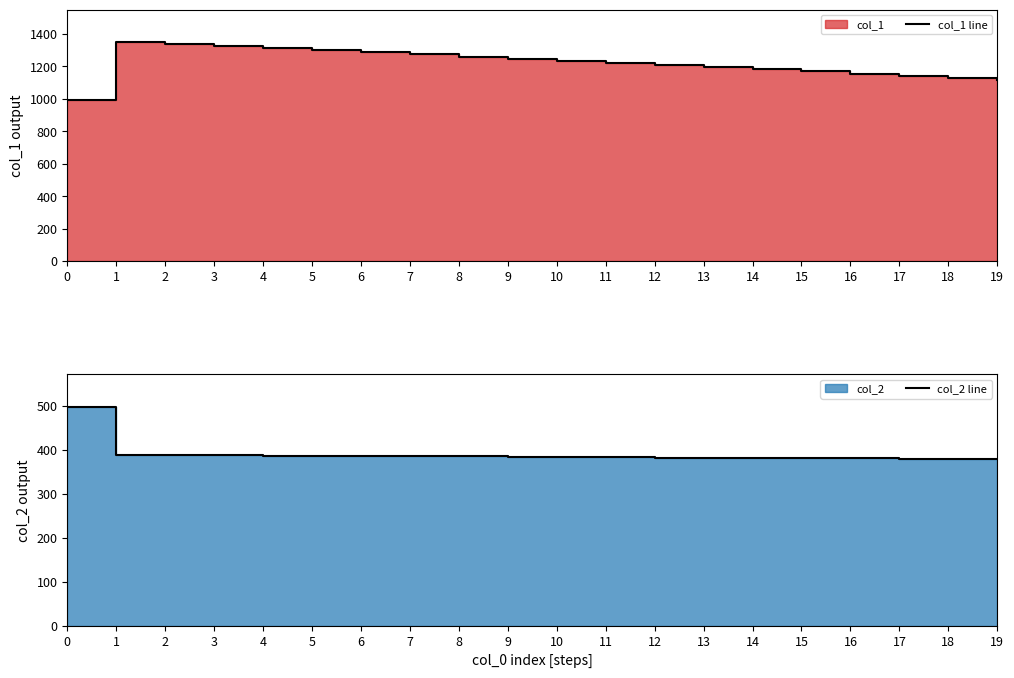

True or false: col_1 line and col_2 line intersect in this chart.

False